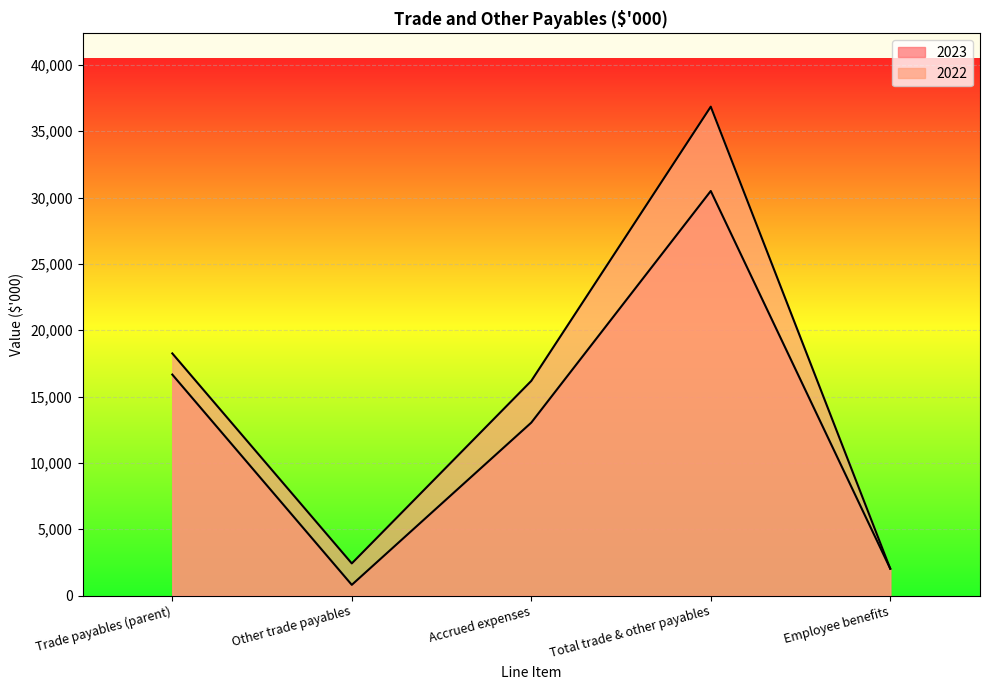

Which series has the largest range (max minus min)?

2022